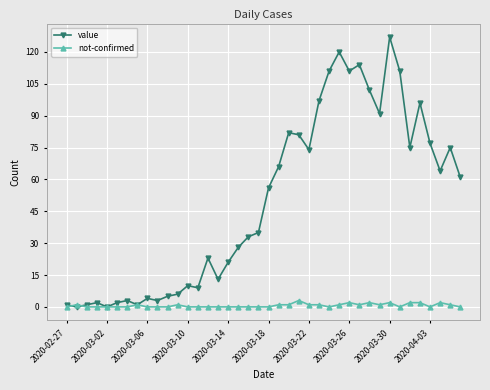

Rank the series by their maximum value, from lowest to highest.

not-confirmed, value